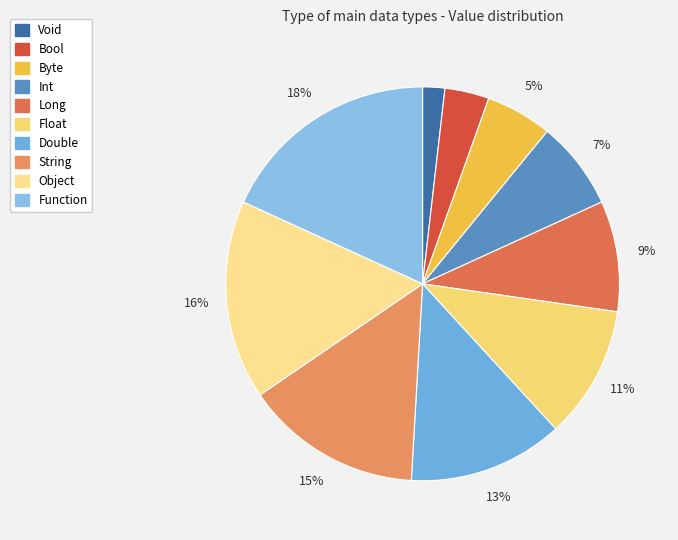

To the nearest percent, what portion does Byte represent?

5%